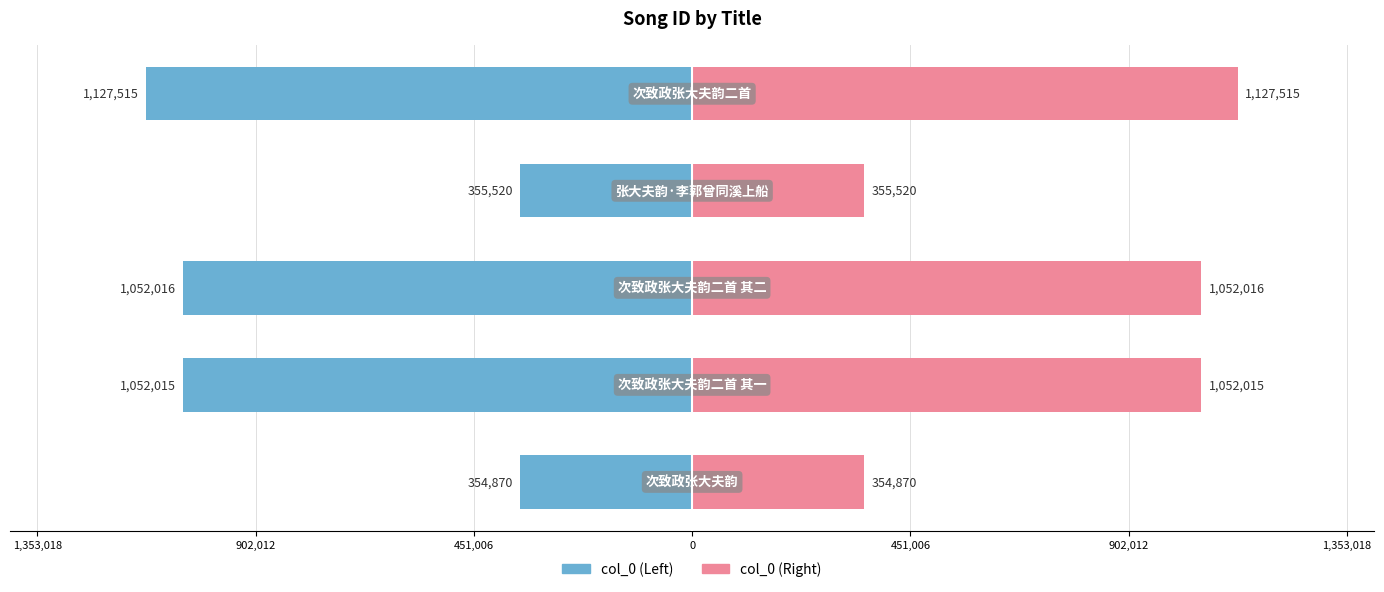

What is the average value of the col_0 (Right) series?

788387